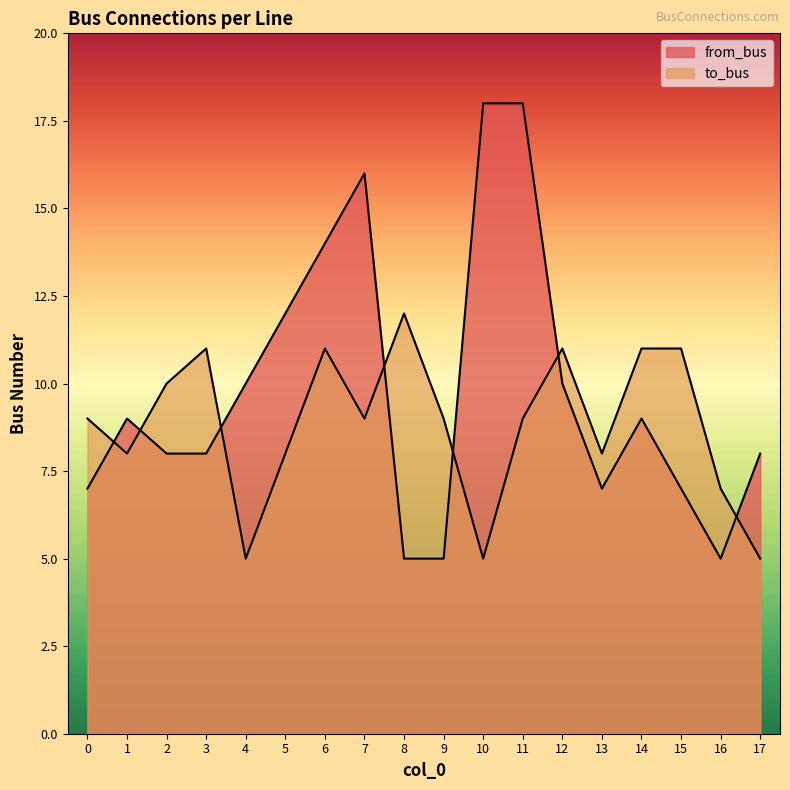

How many distinct data groups are displayed?

2